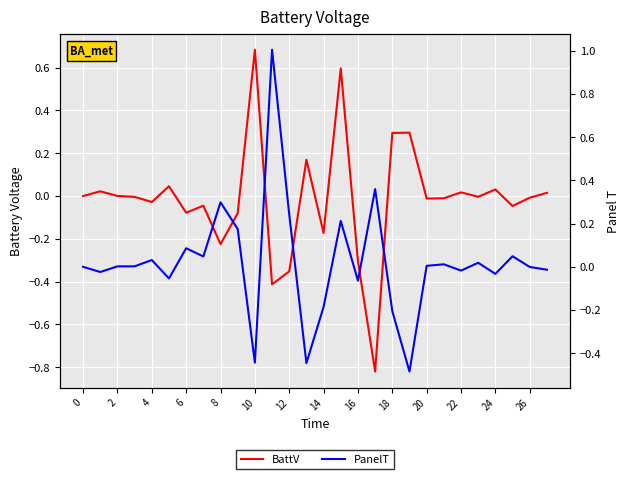

At which category does PanelT reach its first local peak?

4